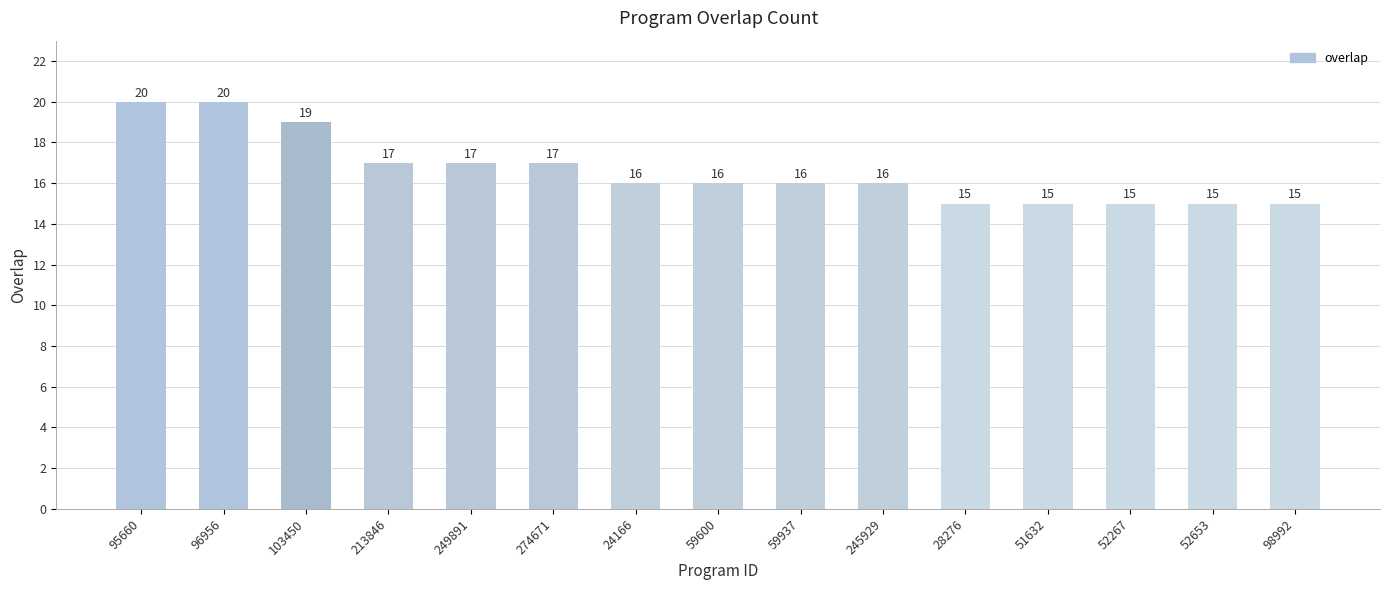

How many categories are shown in the chart?

15